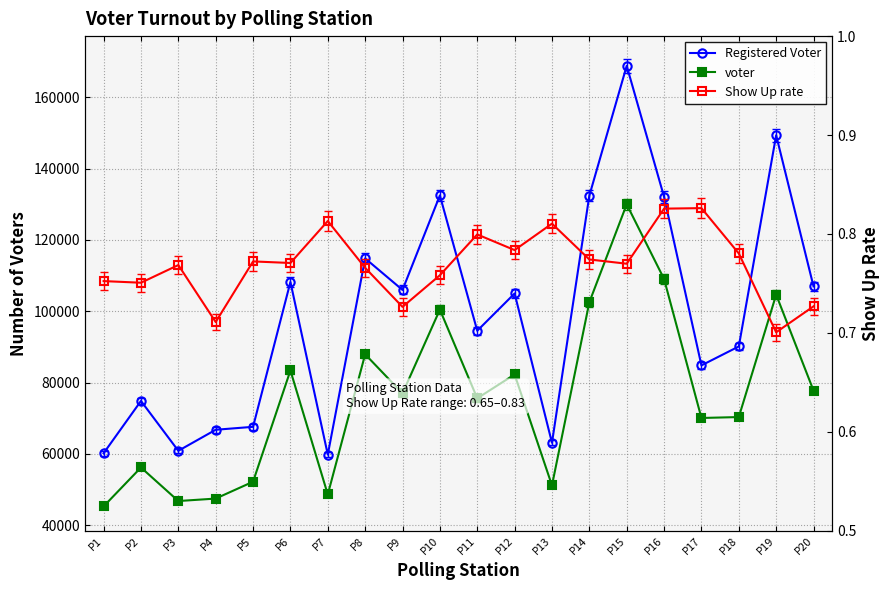

What is the approximate value of Registered Voter at P10?

132500.0